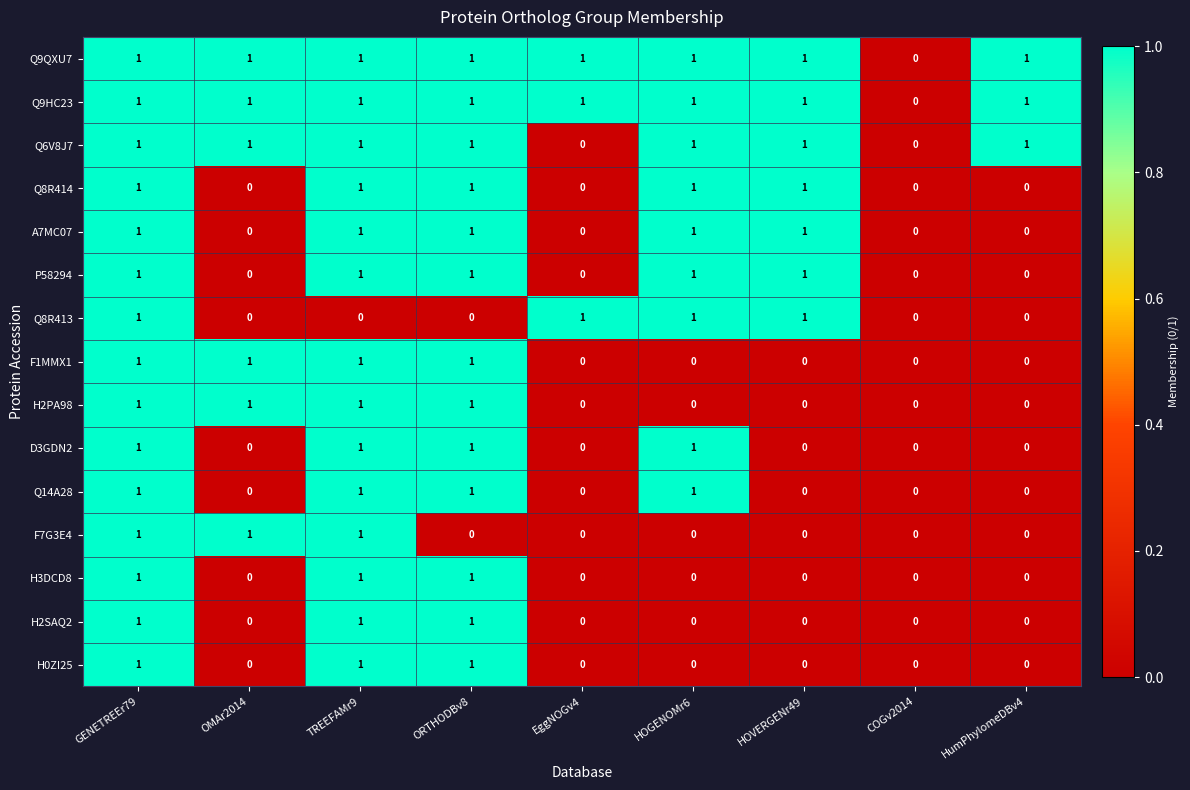

The Q9QXU7 series shows 2 at GENETREEr79. True or false?

False